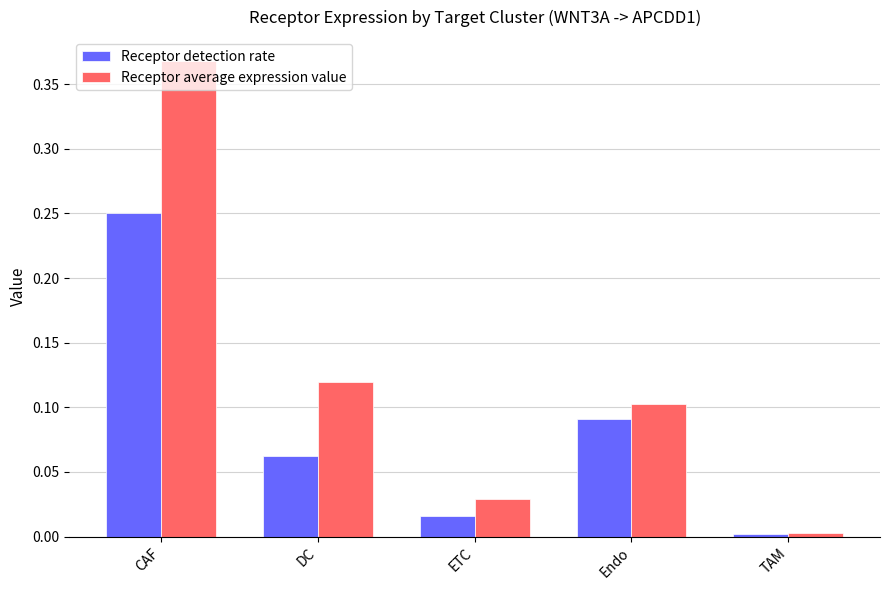

At which category is the sum across all series the highest?

CAF